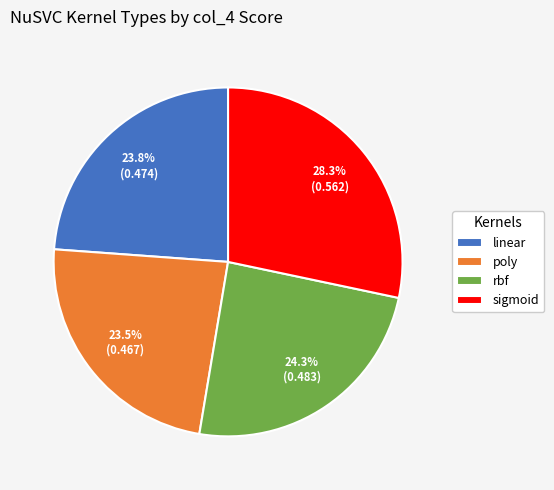

What is the largest slice in the pie chart?

sigmoid